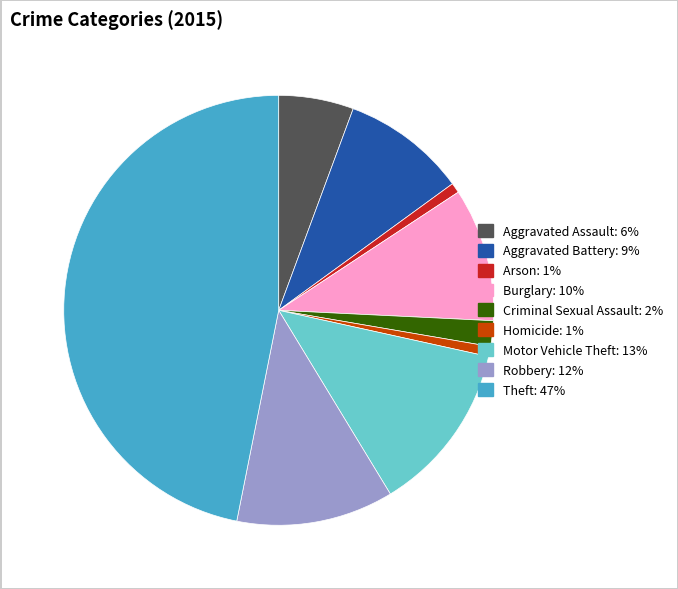

True or false: Theft accounts for 47% of the total.

True